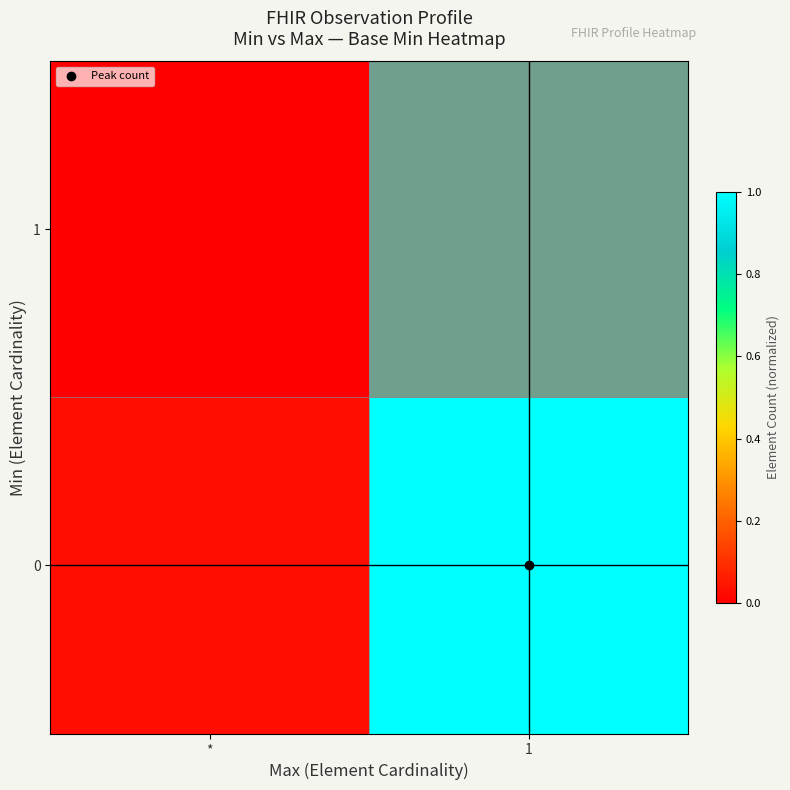

Which category has the lowest value in the 1 series?

*